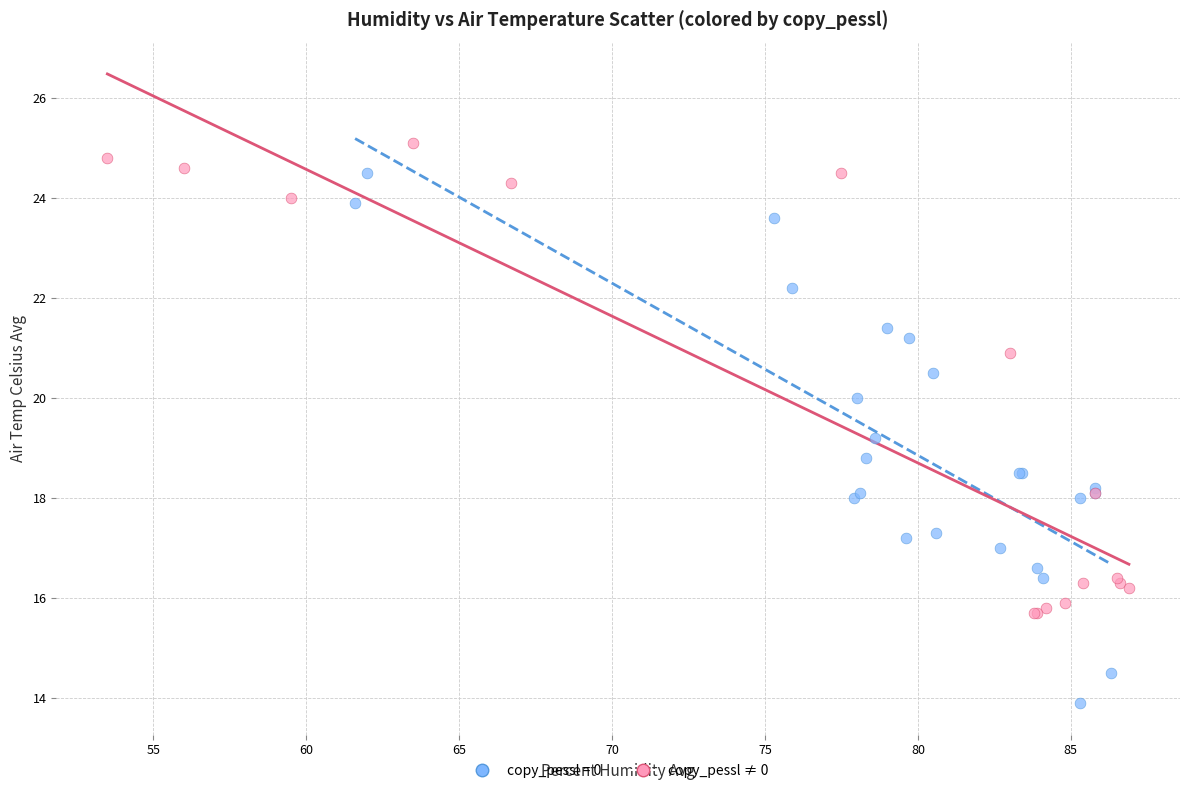

Which series contains the highest Y value?

copy_pessl ≠ 0